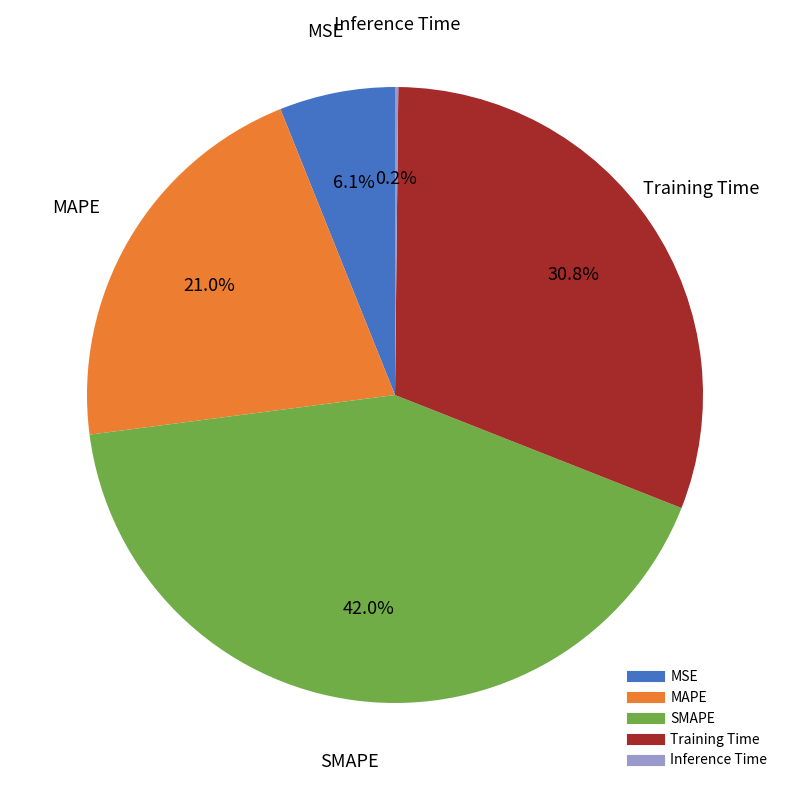

Which category has the biggest portion of the pie?

SMAPE